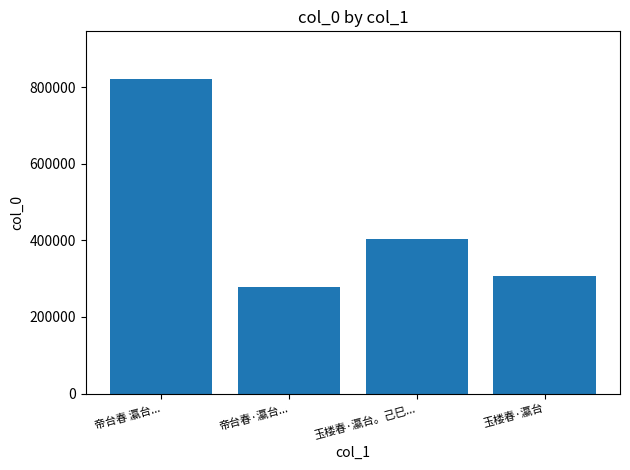

The chart shows a value of 306553 at 玉楼春·瀛台. True or false?

True